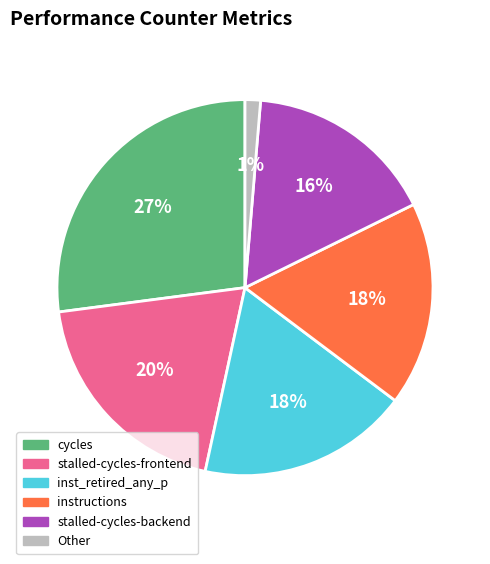

Is there any slice that represents more than half of the pie?

No